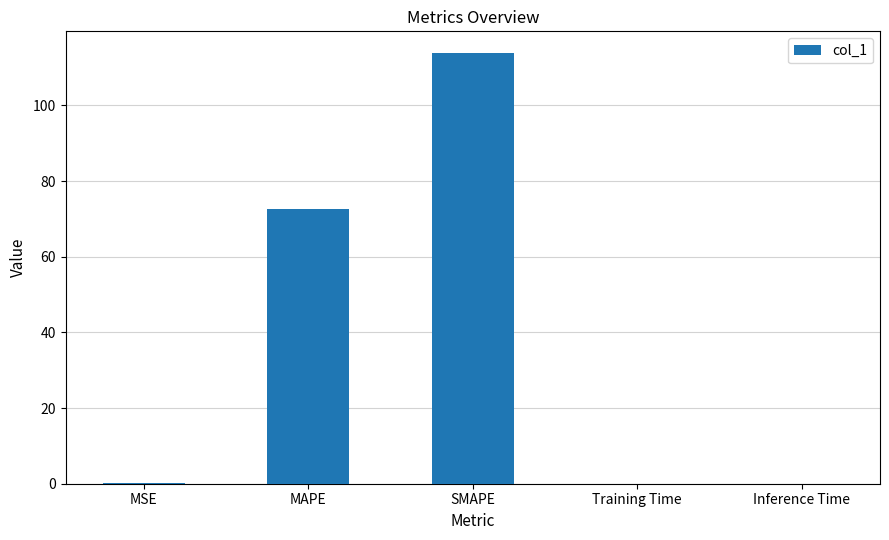

Are the bars horizontal?

No